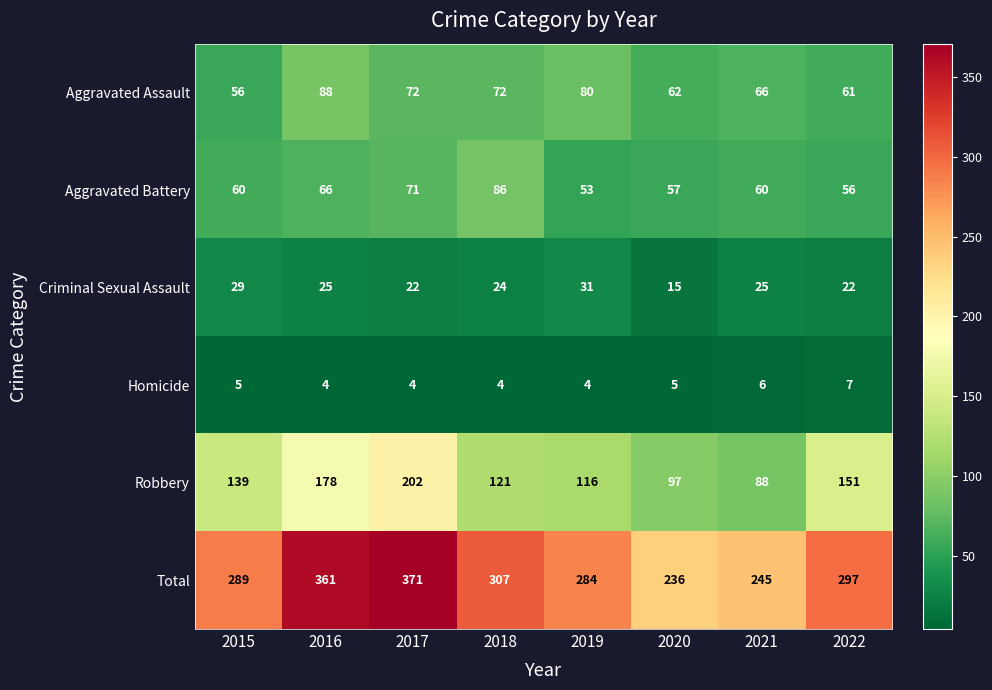

How many Criminal Sexual Assault values are between 22 and 29?

6